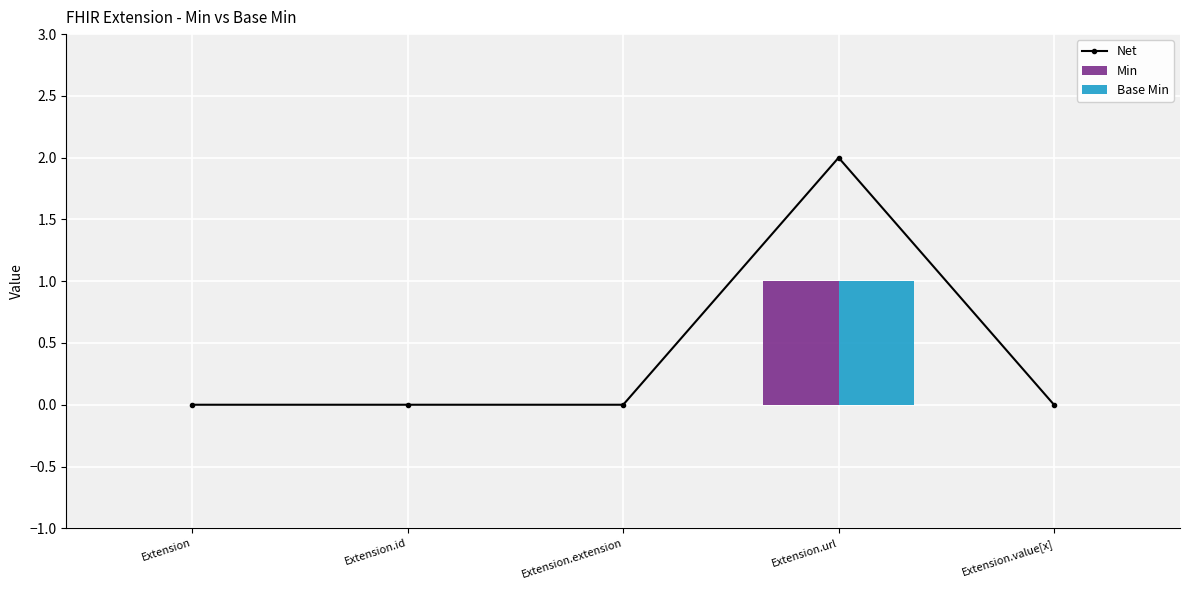

Is it true that Min equals 0 at Extension.value[x]?

True